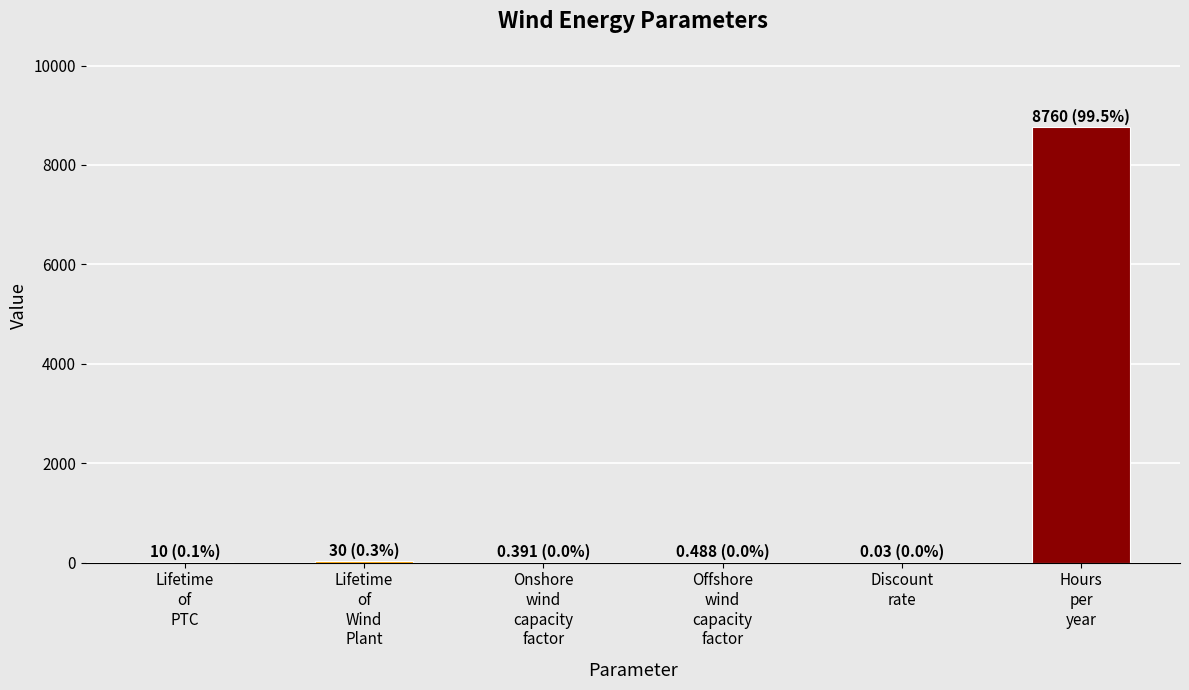

Is it true that the value at Lifetime
of
Wind
Plant is 30.0?

True